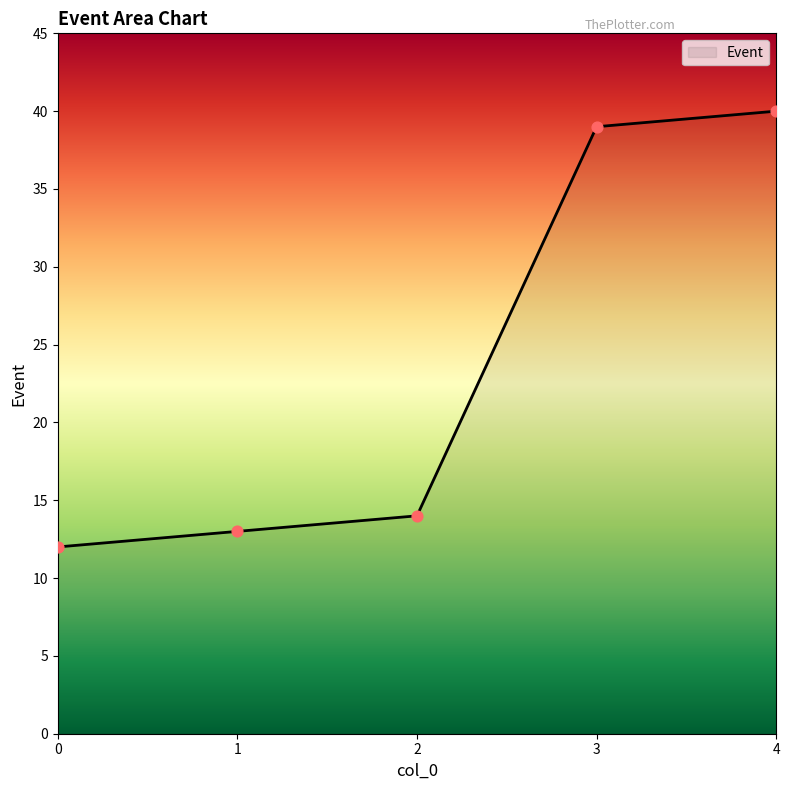

Which has a higher value, 2 or 0?

2